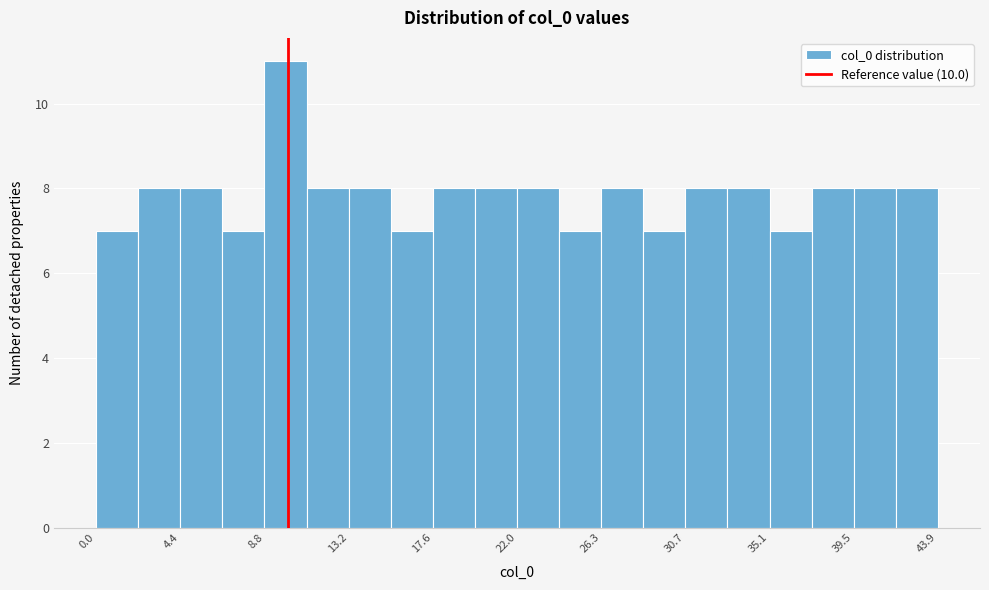

Over which range of the x-axis is the bar tallest?

9.0 to 11.0